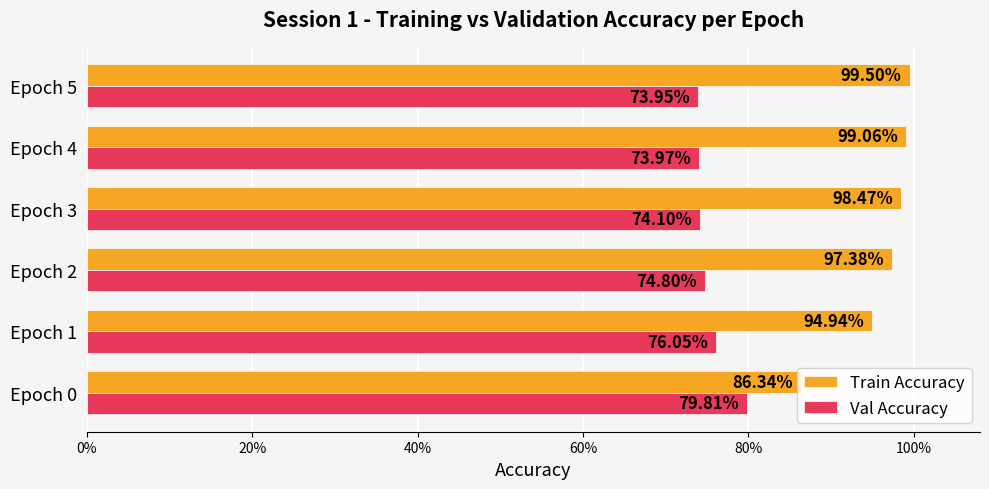

What are all the series names shown in the legend?

Train Accuracy, Val Accuracy